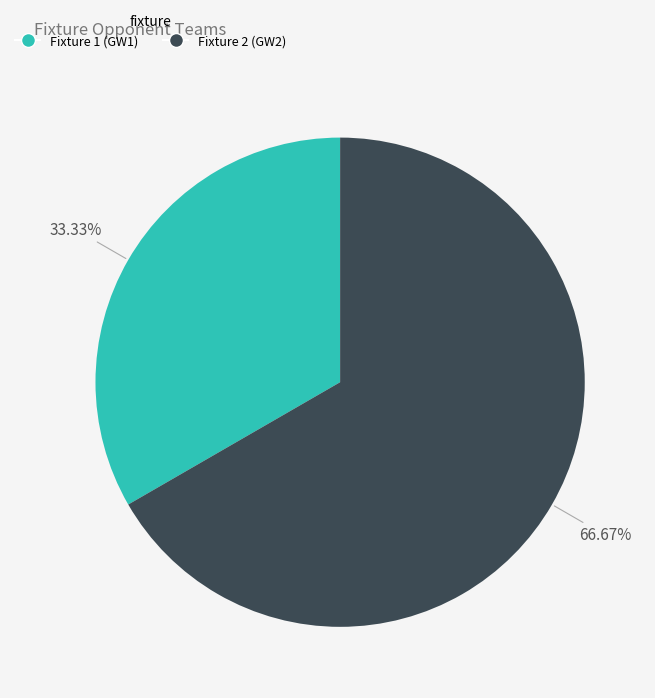

Which category has the biggest portion of the pie?

Fixture 2 (GW2)